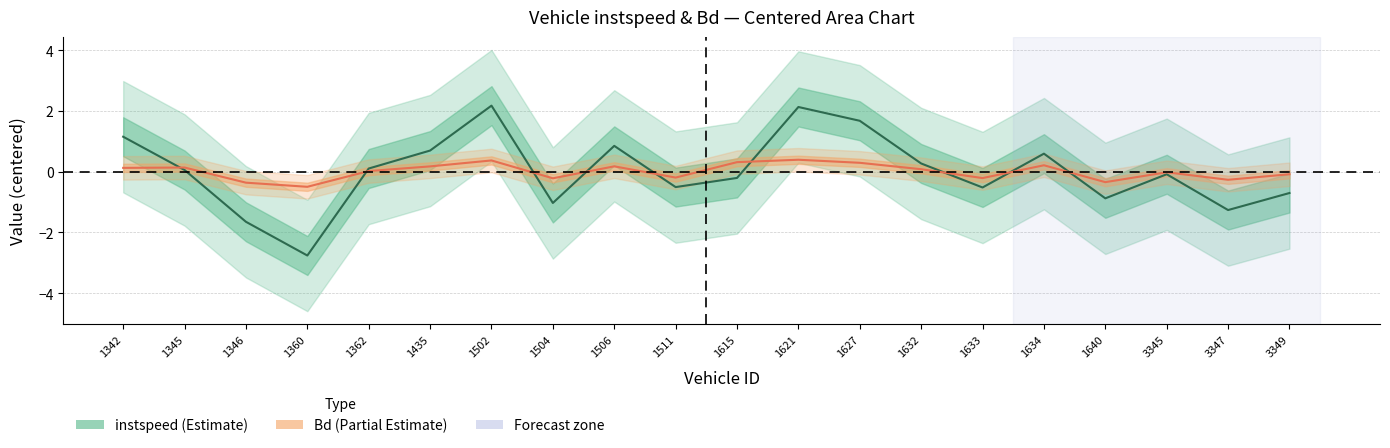

The instspeed series shows -2.1 at 3347. True or false?

False